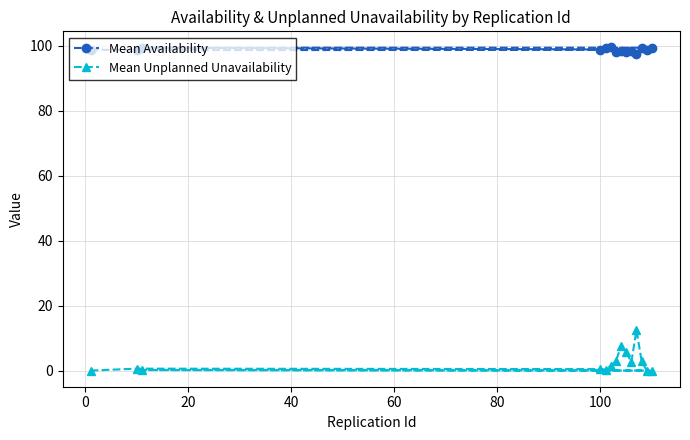

What is the value of the Mean Availability point at the 14th from the left?

99.4